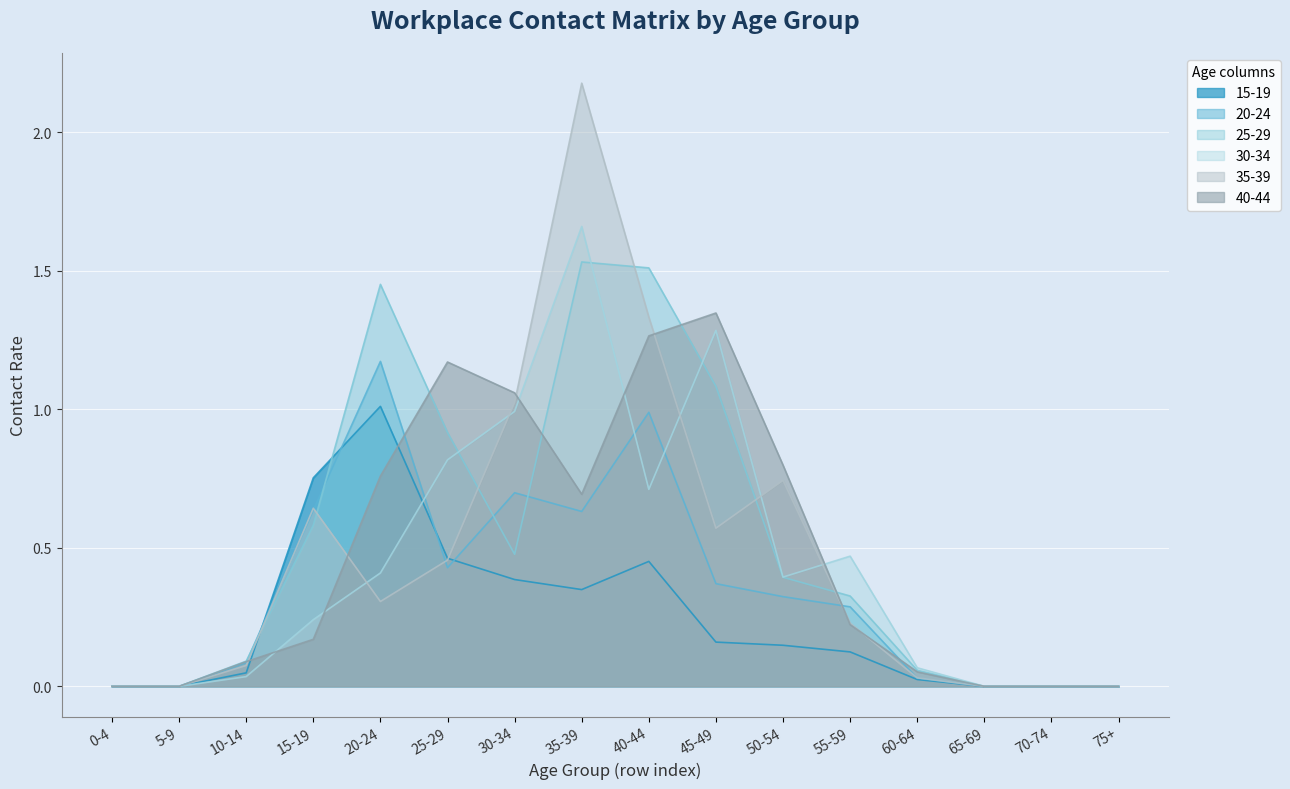

Count the number of data series in this chart.

6